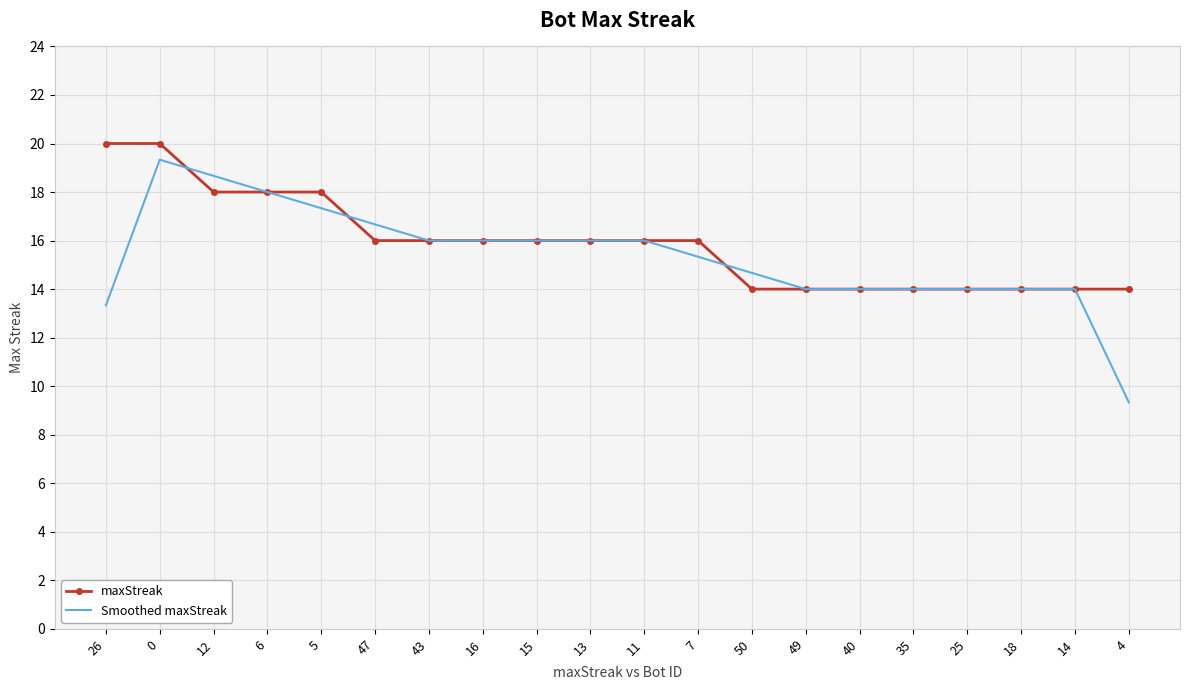

Which series changed the most between 5 and 18?

maxStreak